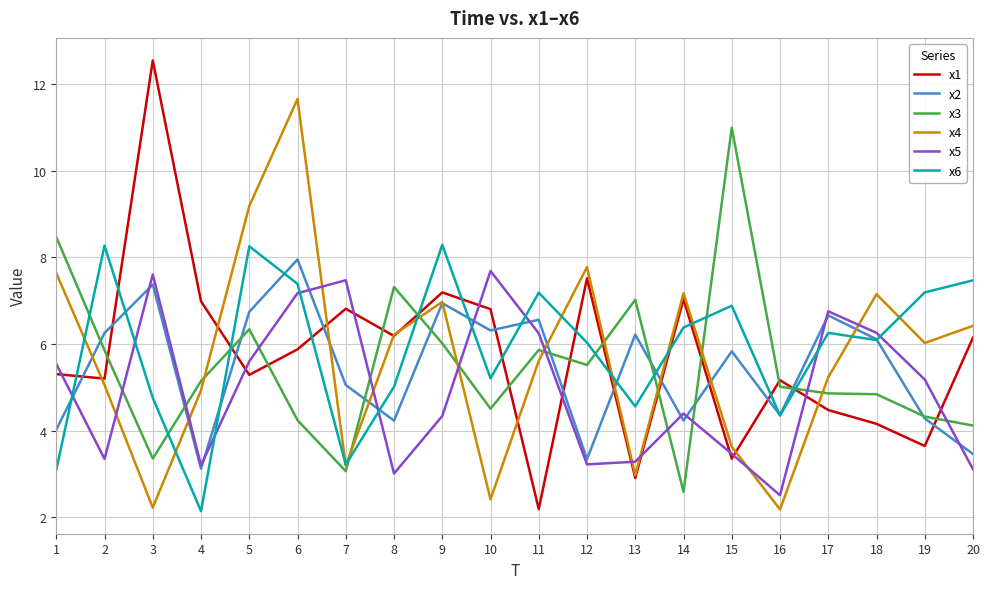

At how many categories does at least one series exceed 8?

7